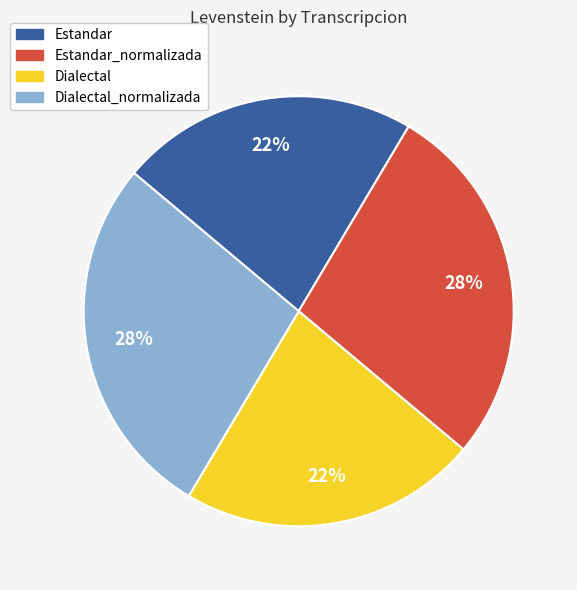

Count the number of slices in the pie.

4